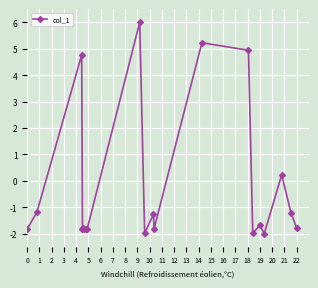

Reading left to right, transcribe all the data shown in this chart.

-1.8	-1.2	4.8	-1.8	-1.8	-1.8	-1.8	-1.8	6.0	-2.0	-1.3	-1.8	5.2	4.9	-2.0	-1.7	-2.0	0.2	-1.2	-1.8